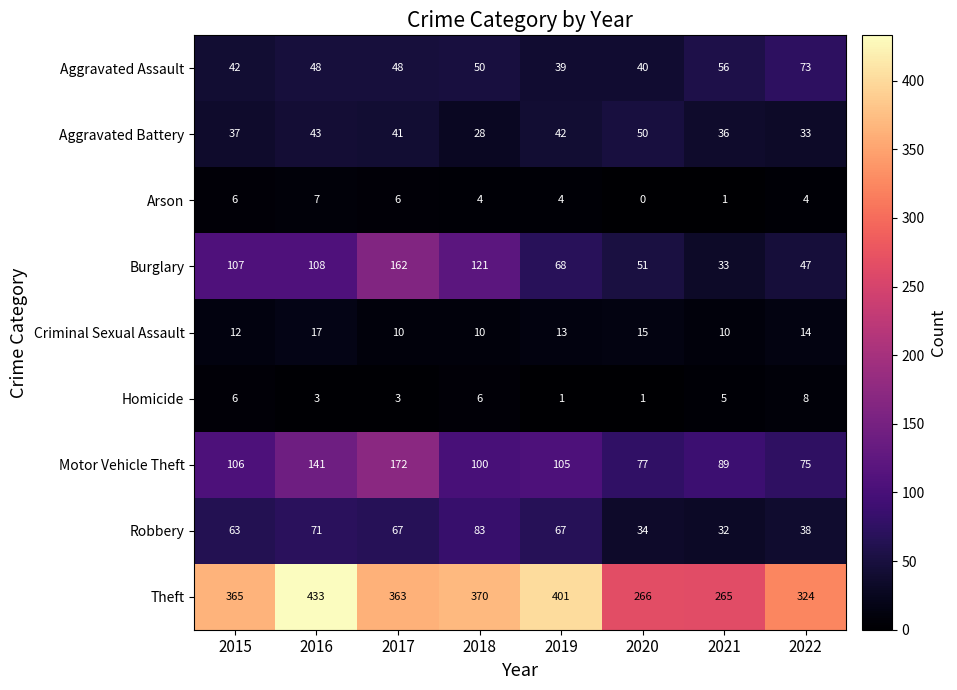

How many distinct data groups are displayed?

9